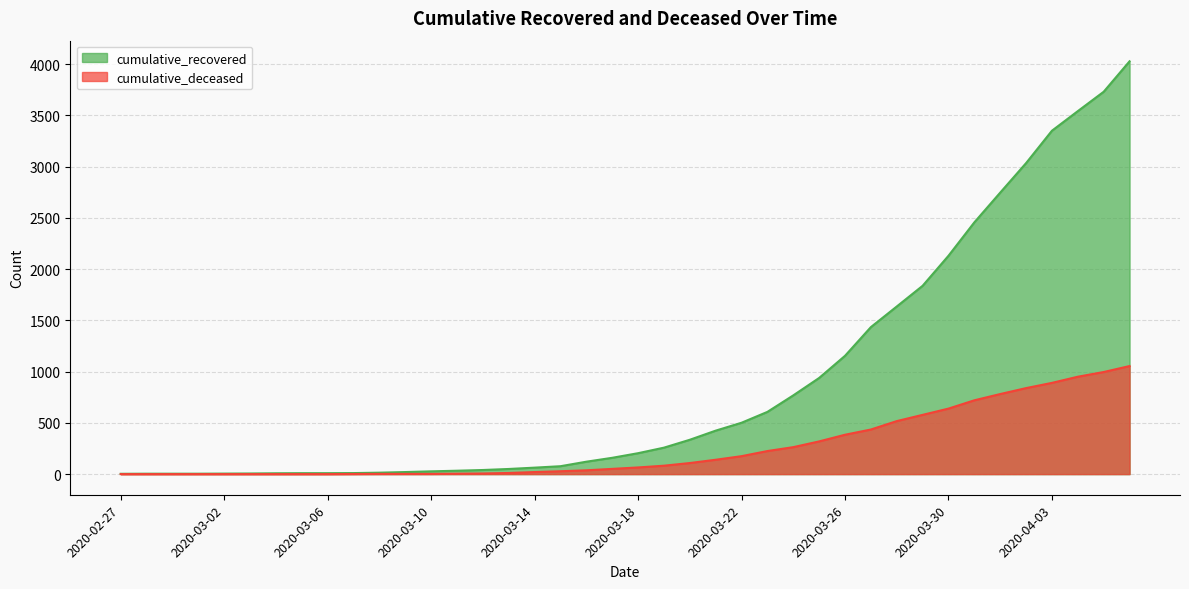

What is the label of the 16th point from the left?

2020-03-13